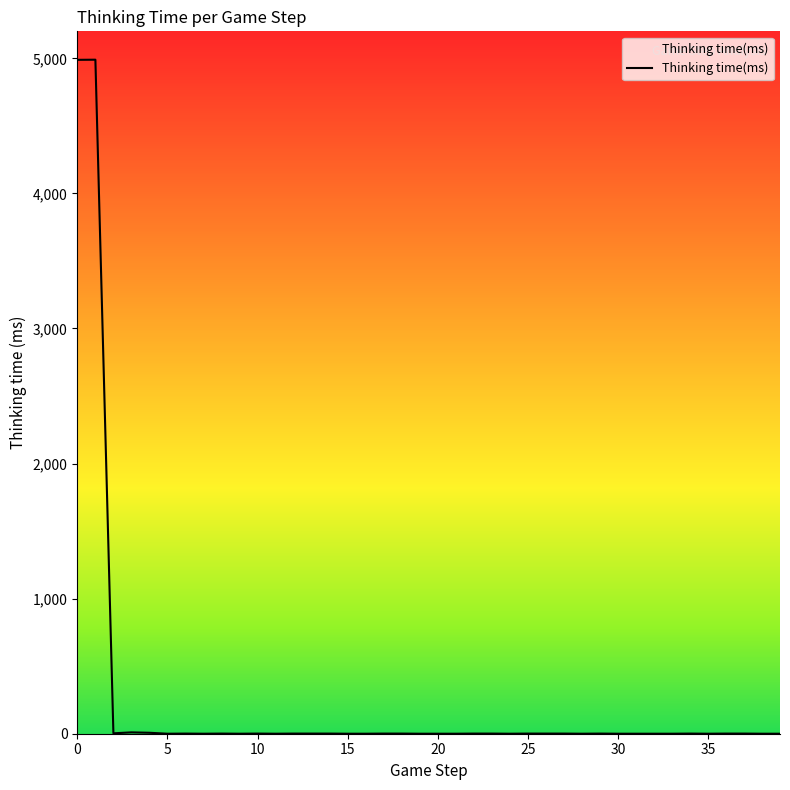

What is the greatest value displayed?

4990